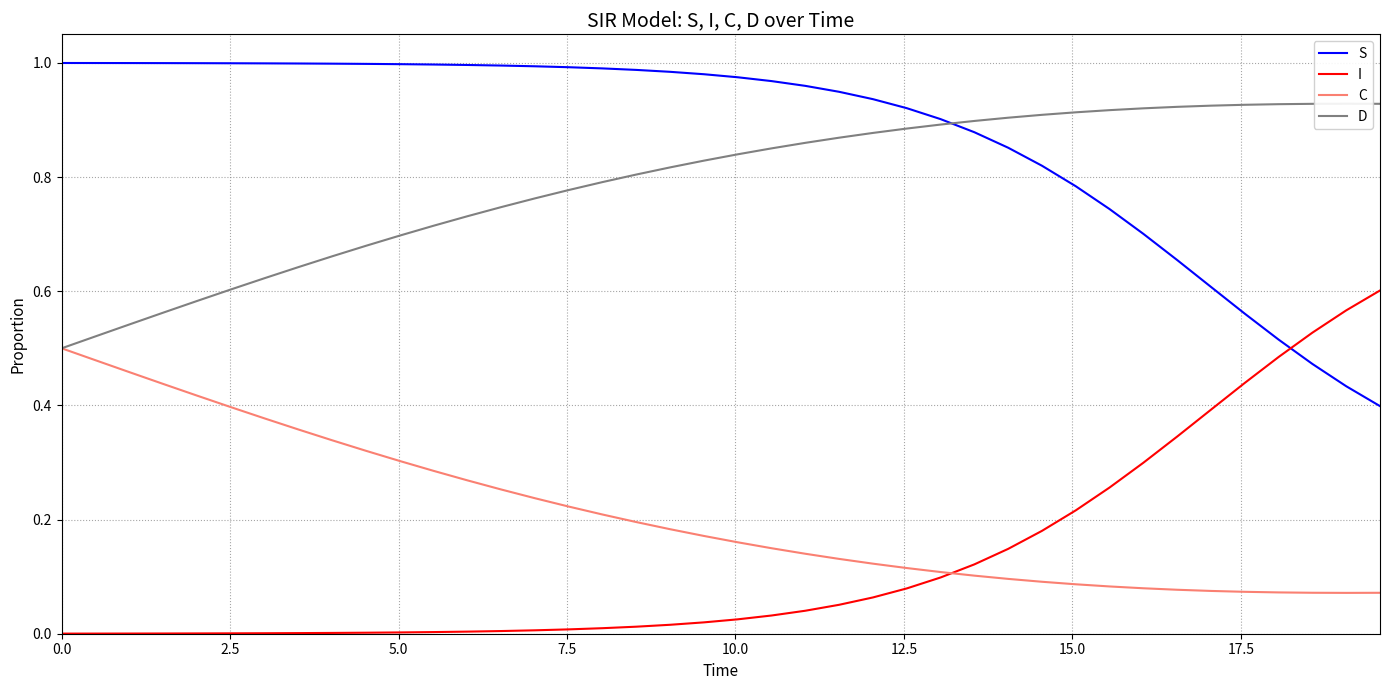

True or false: D and C cross at least once.

False